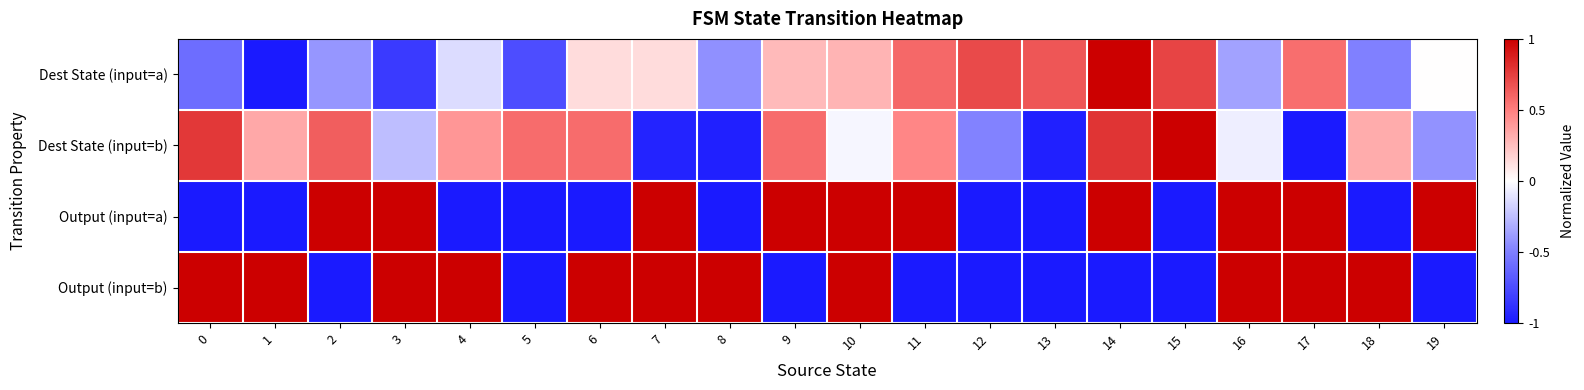

At which category is the sum across all series the highest?

10